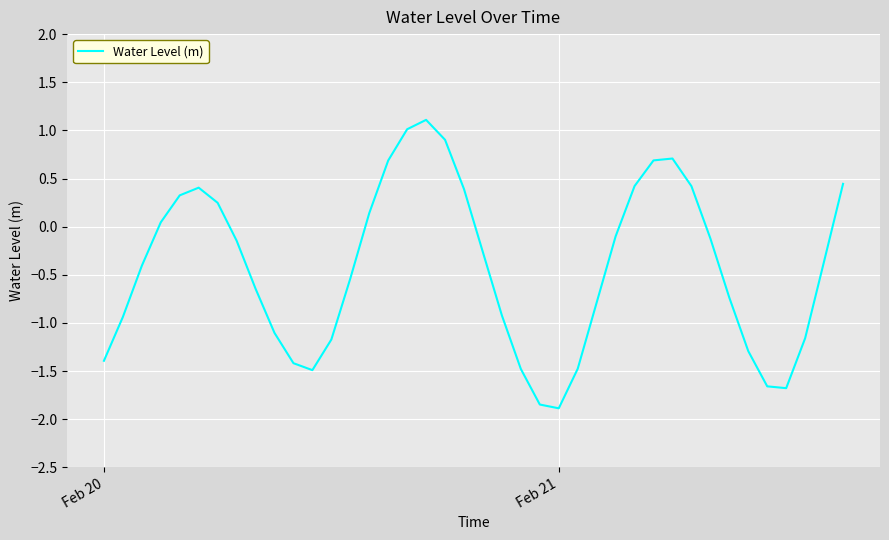

What is the minimum value shown in the chart?

-1.9